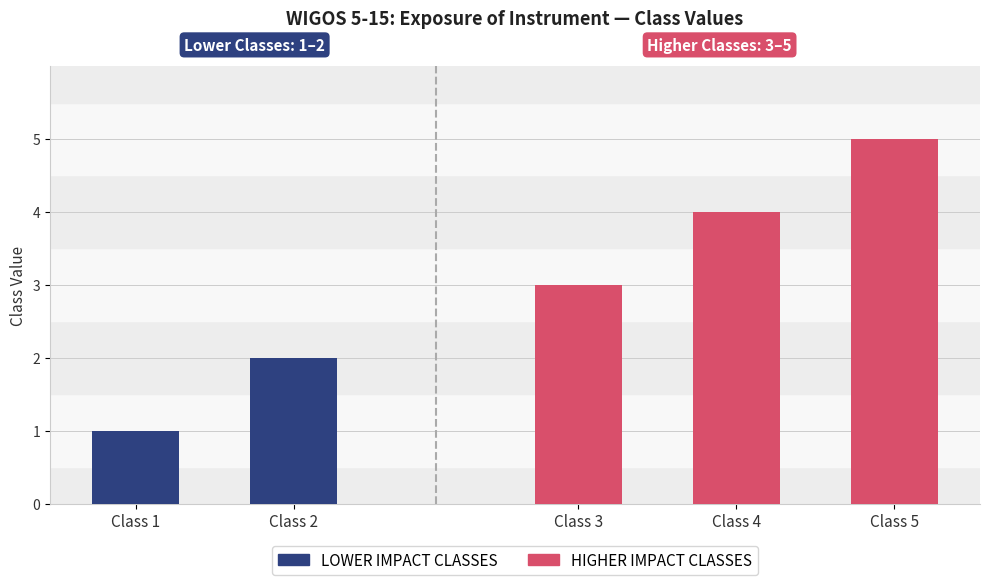

What is the difference between the maximum and minimum values?

4